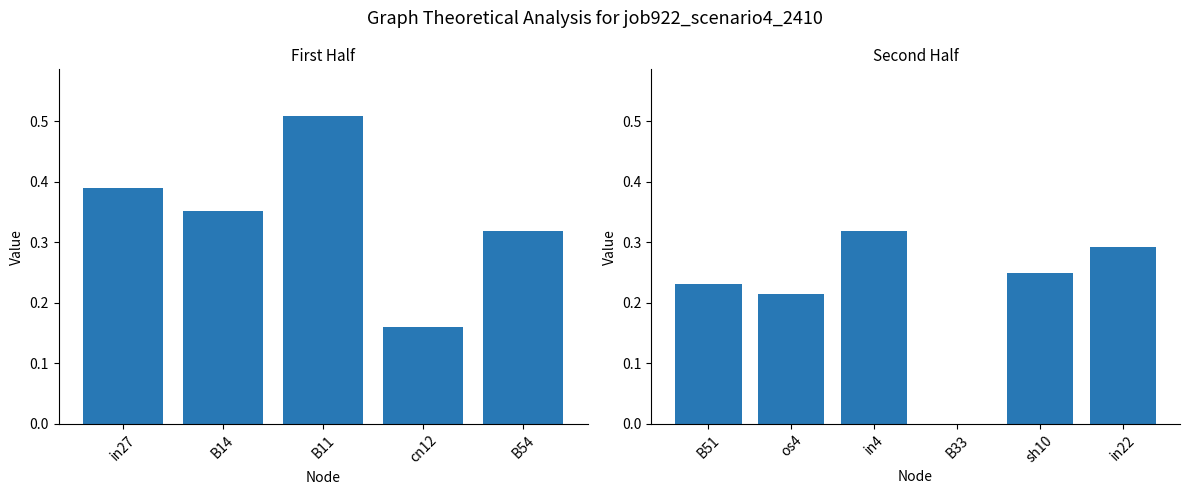

How many bars are there in total?

11